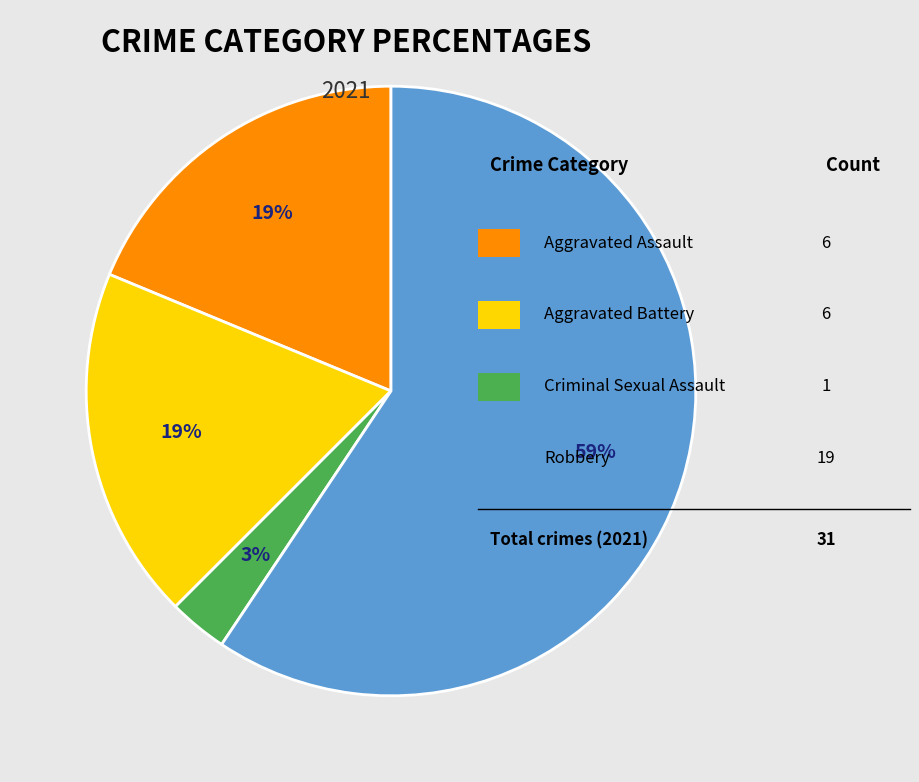

To the nearest percent, what is the difference between the largest and smallest slice percentages?

56%